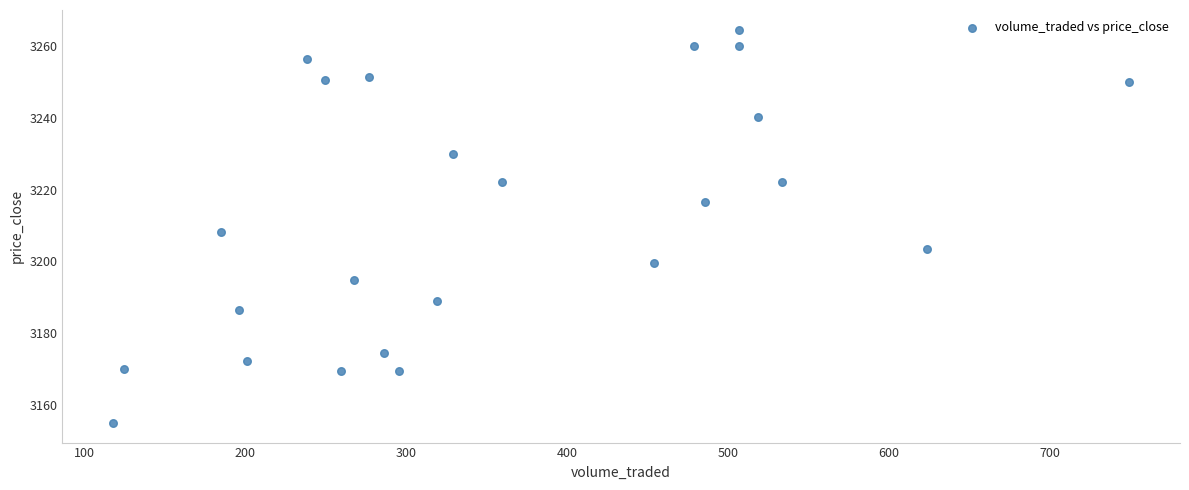

What is the range of X values (max minus min)?

631.2